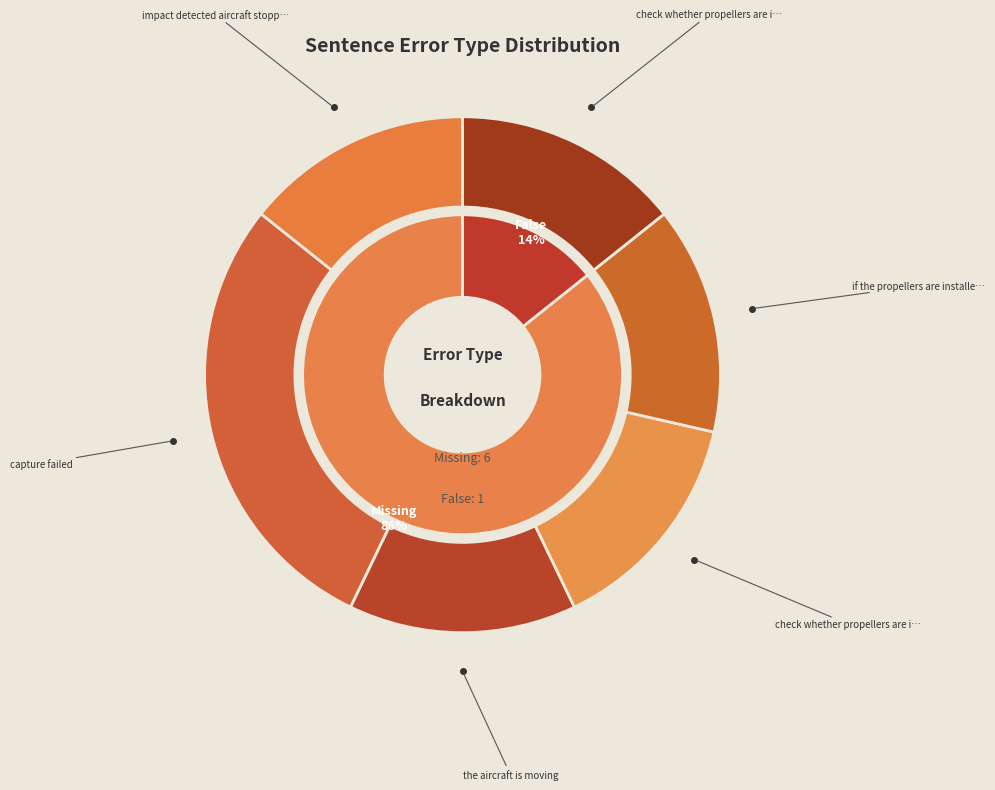

Is it true that the aircraft is moving is 14% of the pie?

True